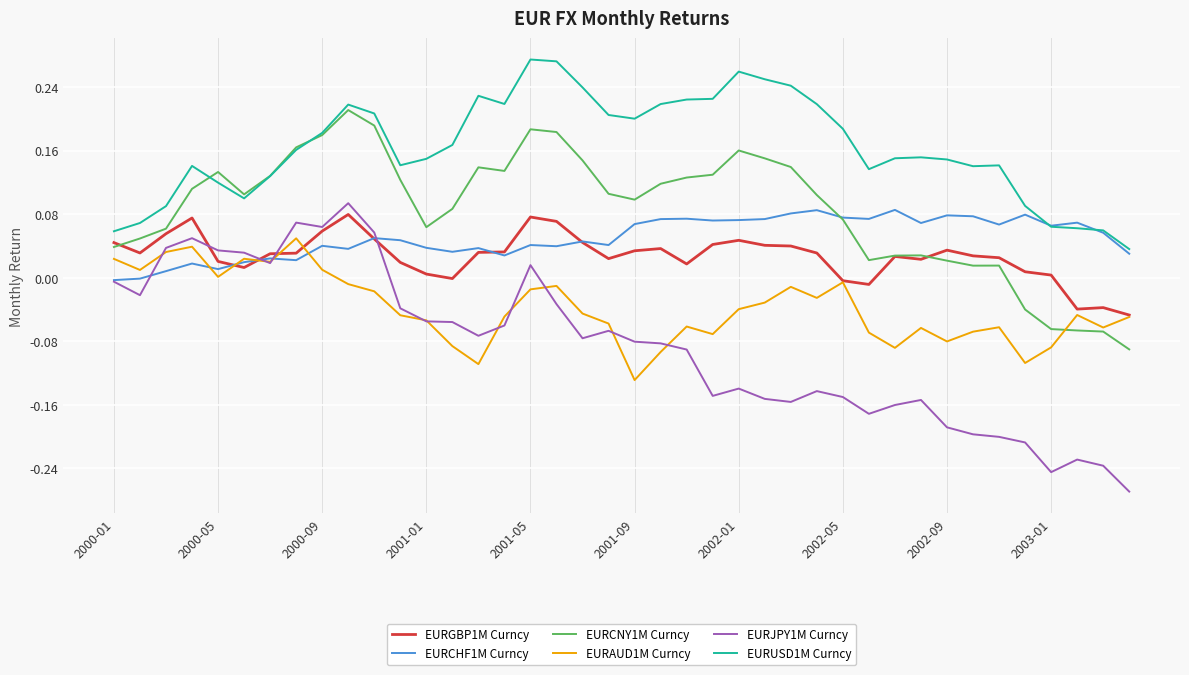

Which series has the widest spread of values?

EURJPY1M Curncy